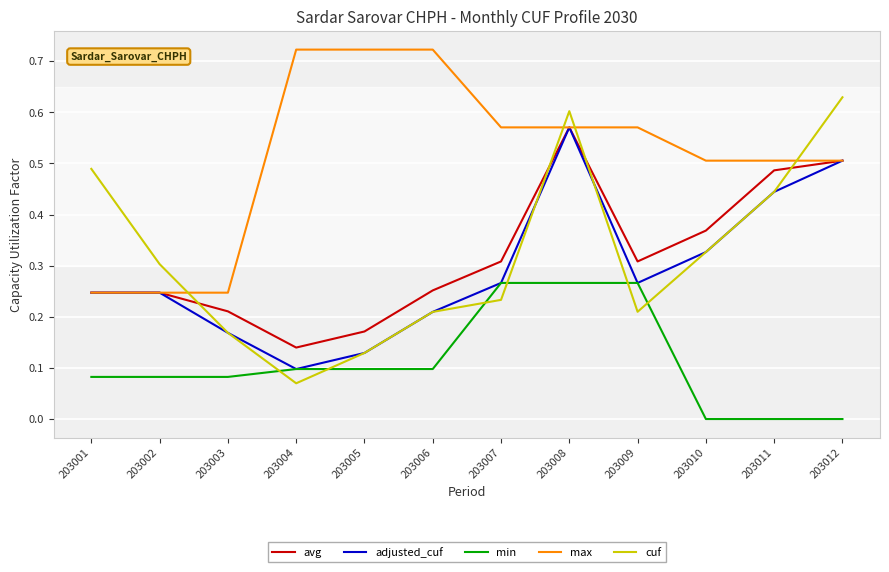

Which series changed the most between 203002 and 203007?

max